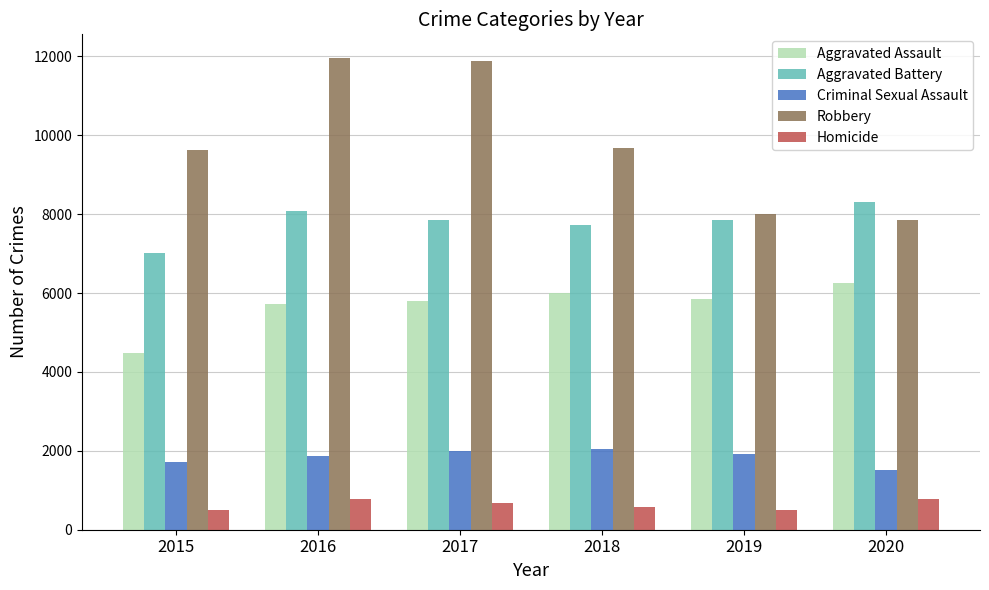

Does the chart contain stacked bars?

No